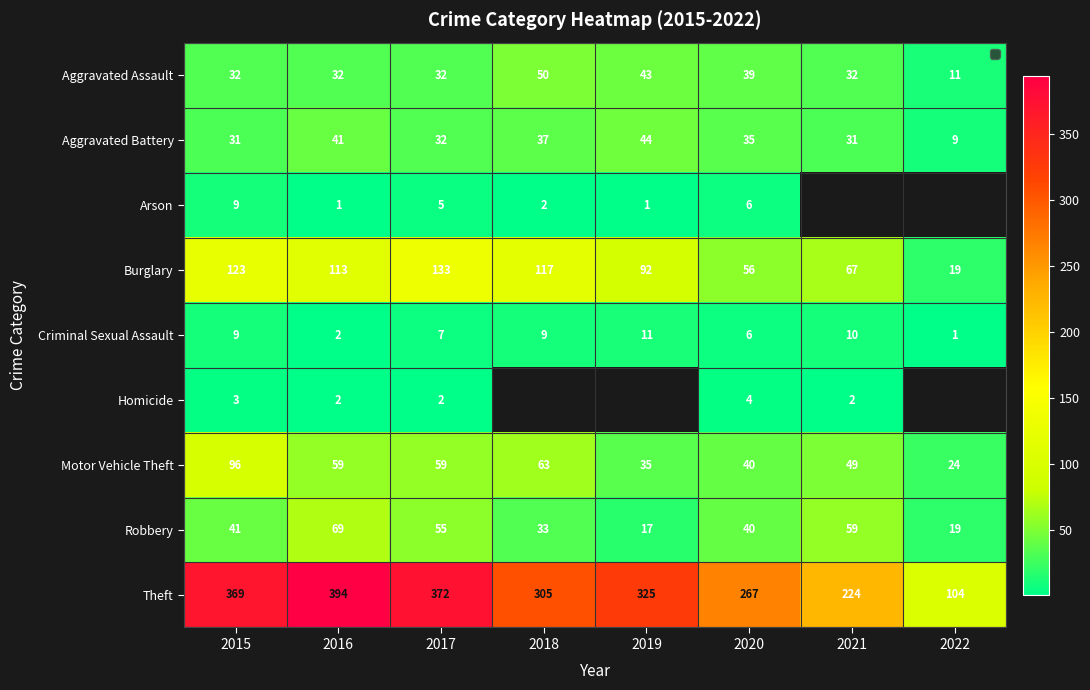

Where is Motor Vehicle Theft nearest to the value 60?

2016